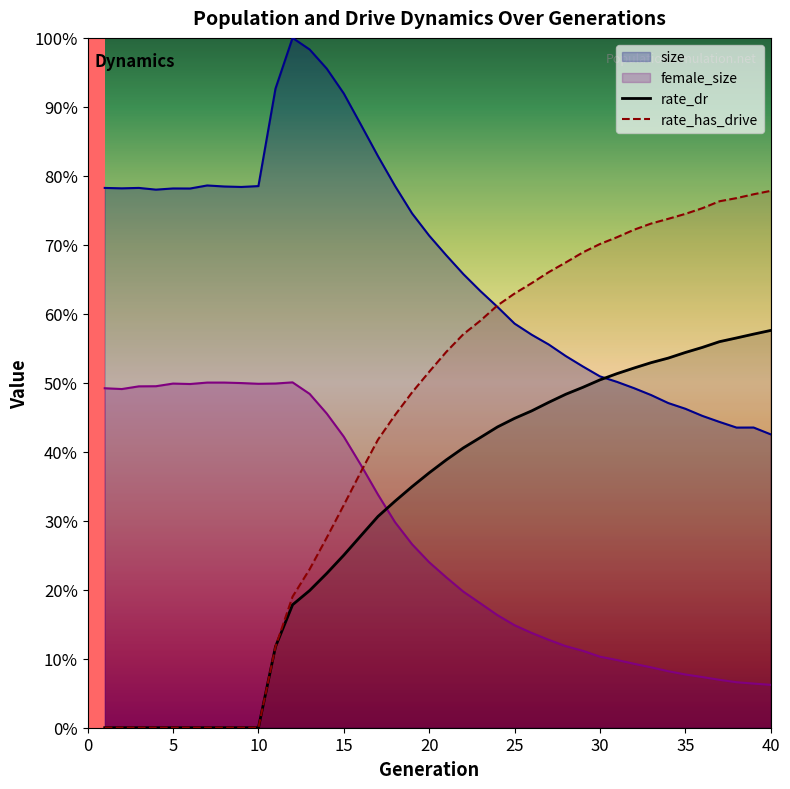

What is the difference between the highest and lowest values at 11?

0.8